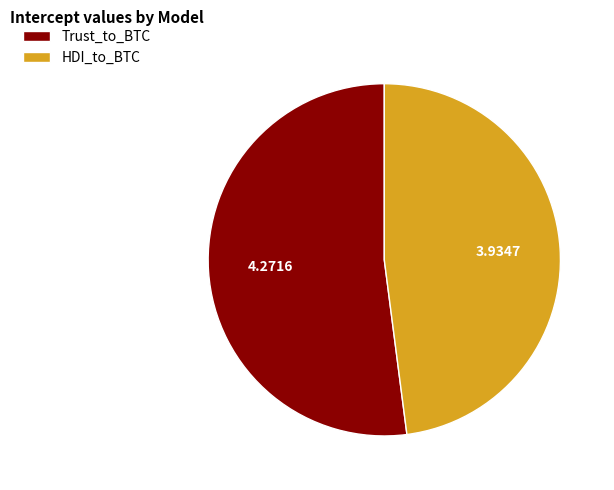

Which slice is the smallest?

HDI_to_BTC